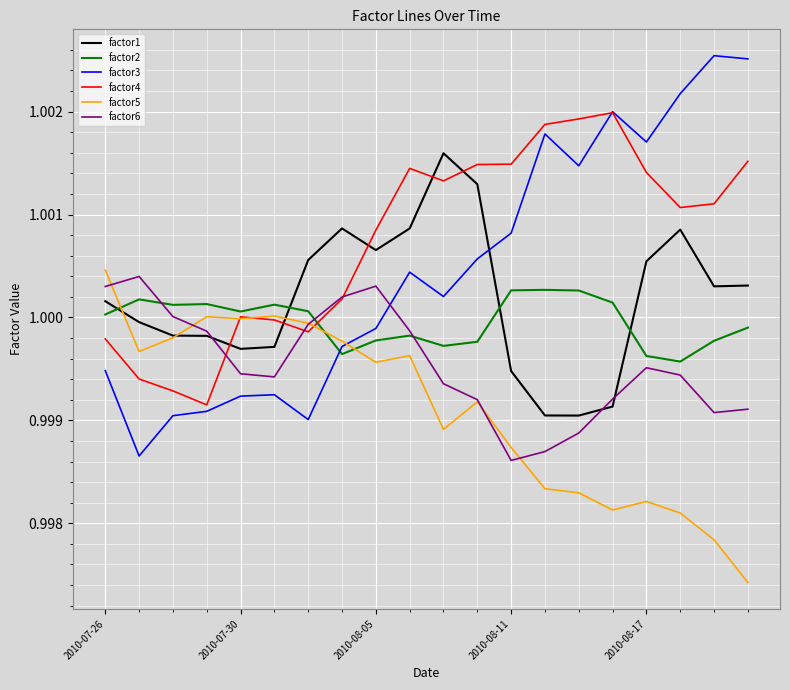

True or false: factor3 and factor2 intersect in this chart.

True